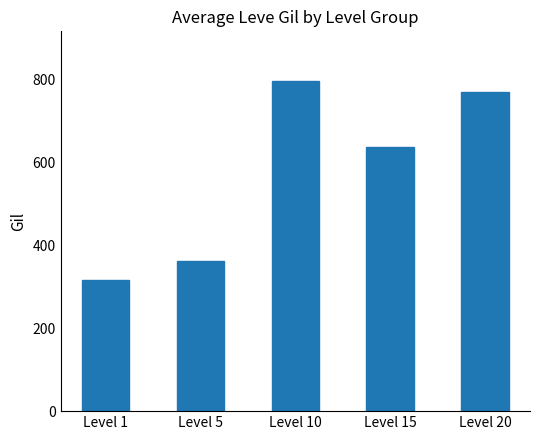

What is the sum of all values?

2883.8